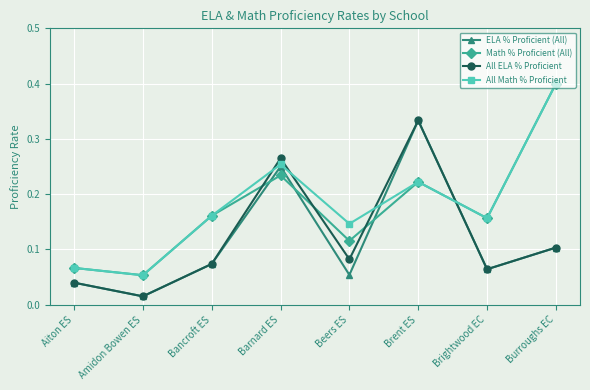

Is the value of Math % Proficient (All) at Burroughs EC greater than the value of All Math % Proficient at Amidon Bowen ES?

Yes